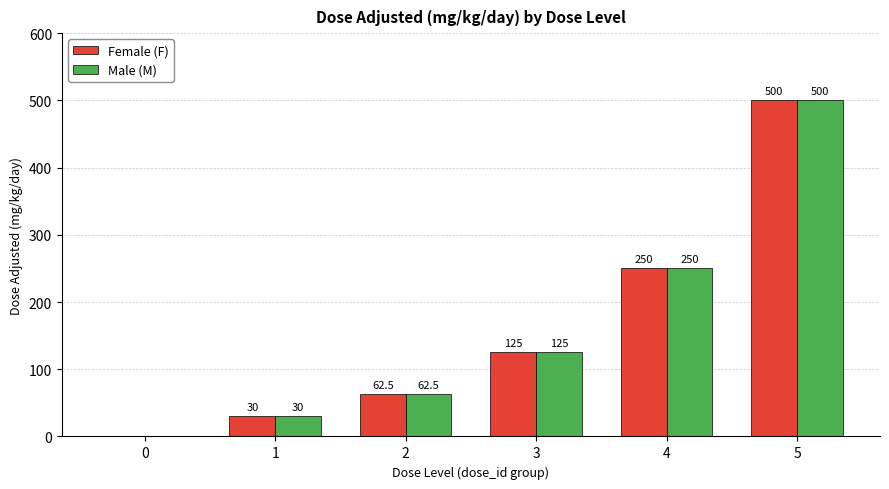

How many positive values does the Male (M) series have?

5